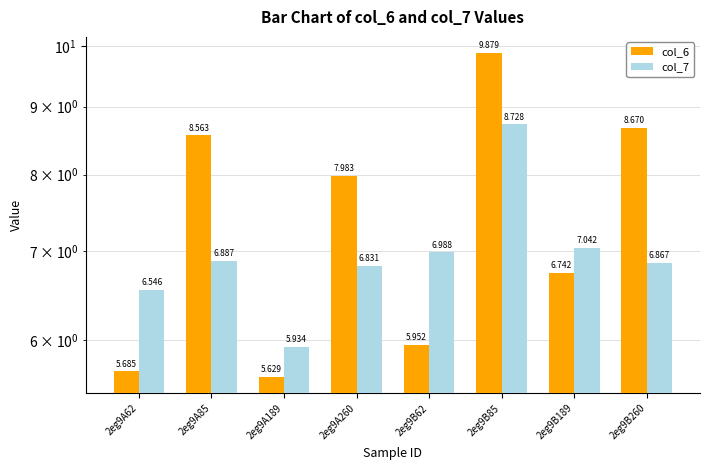

Which series has the largest range (max minus min)?

col_6